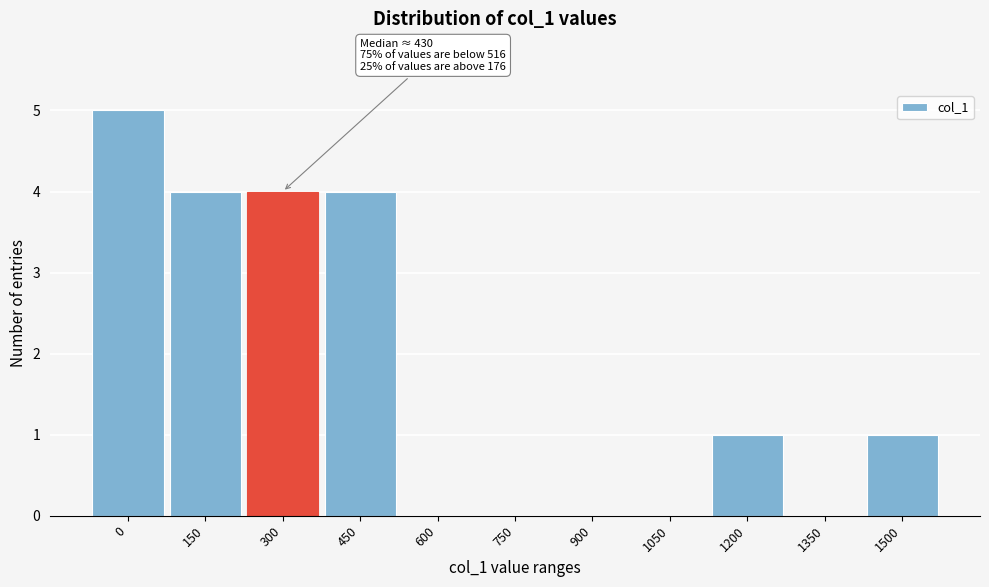

Reading left to right, extract all data points from this chart.

0=5	150=4	300=4	450=4	600=0	750=0	900=0	1050=0	1200=1	1350=0	1500=1